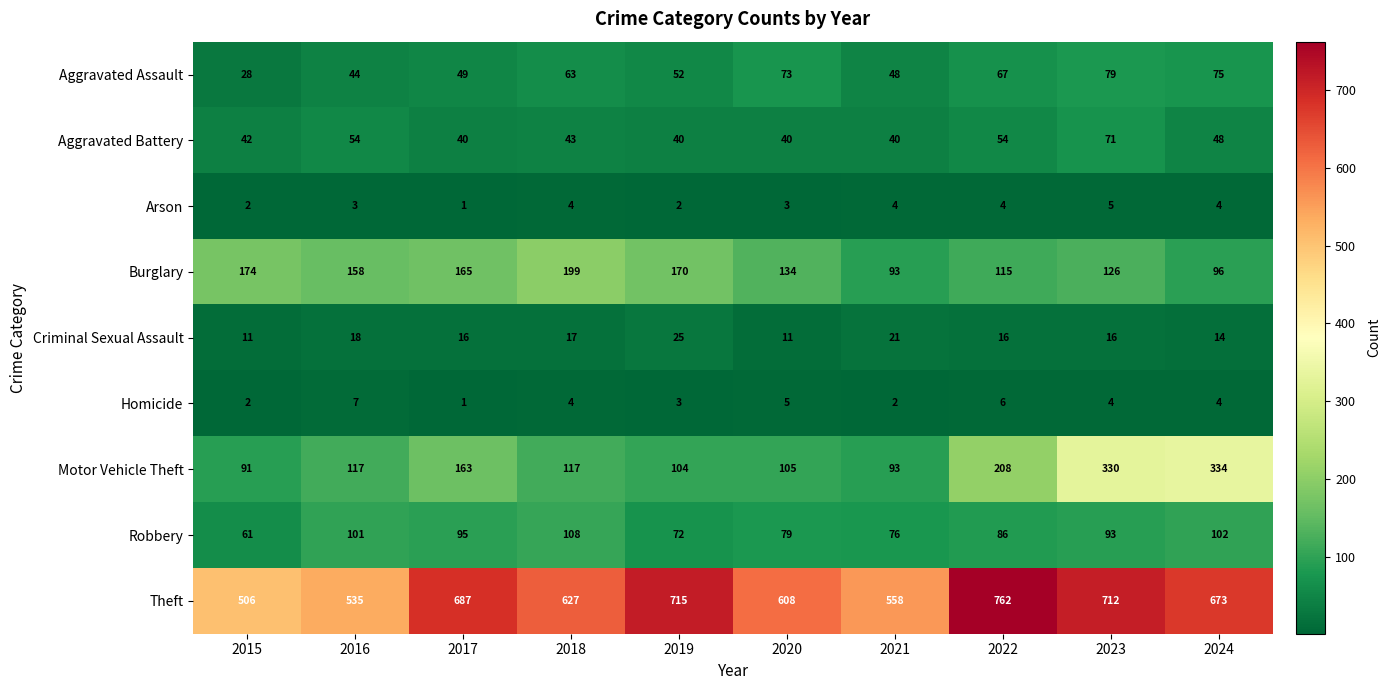

The value of Motor Vehicle Theft at 2017 is 35. True or false?

False